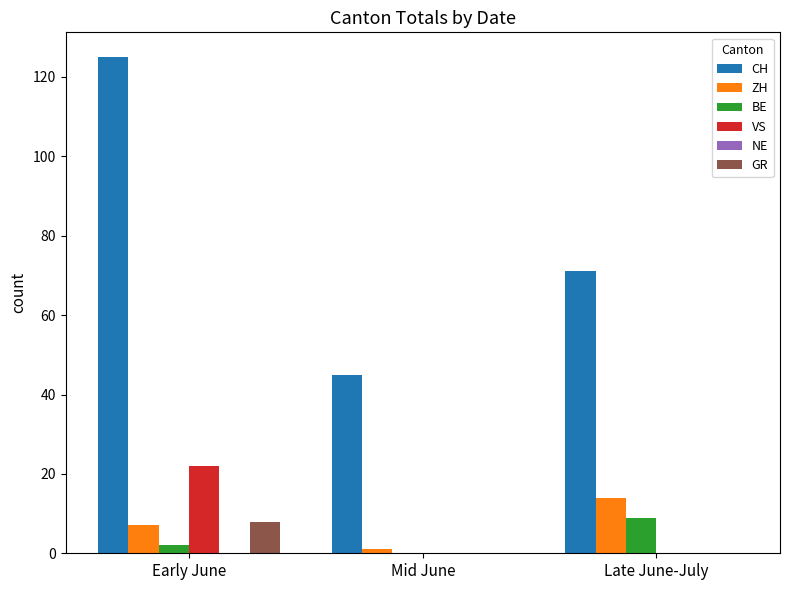

Does the chart contain stacked bars?

No